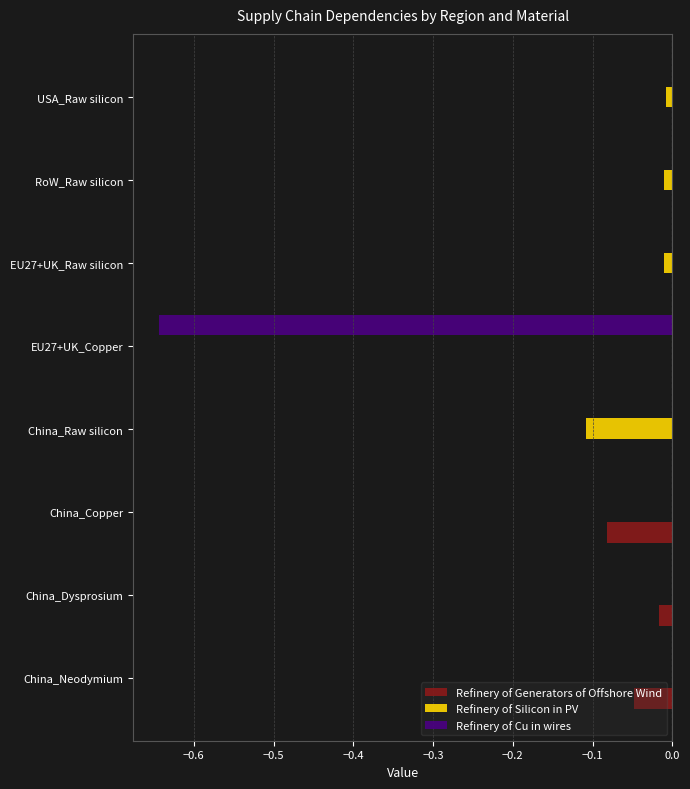

Is it true that Refinery of Cu in wires equals -0.4 at China_Dysprosium?

False